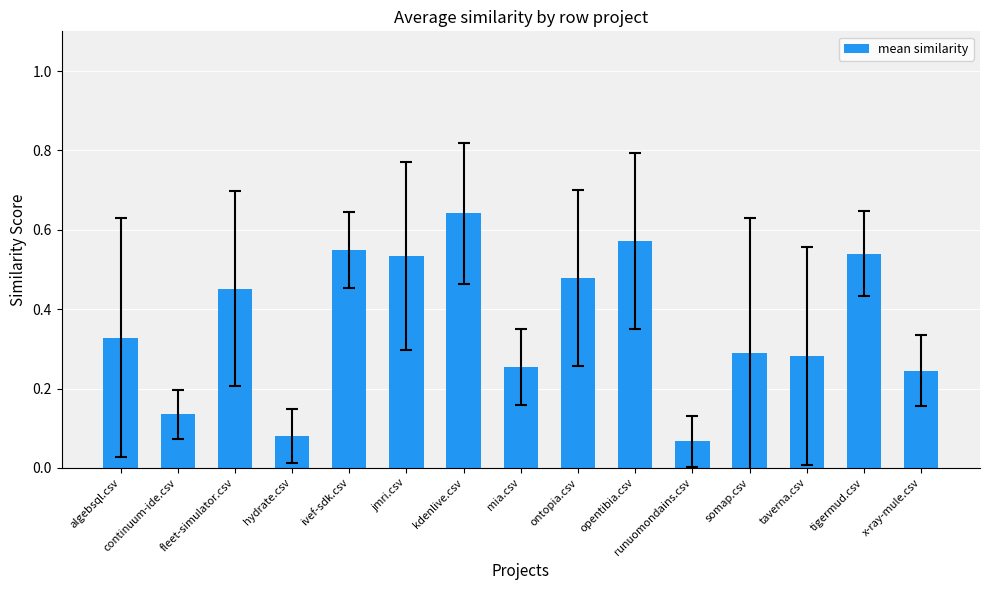

Is it true that the value at fleet-simulator.csv is 0.7?

False